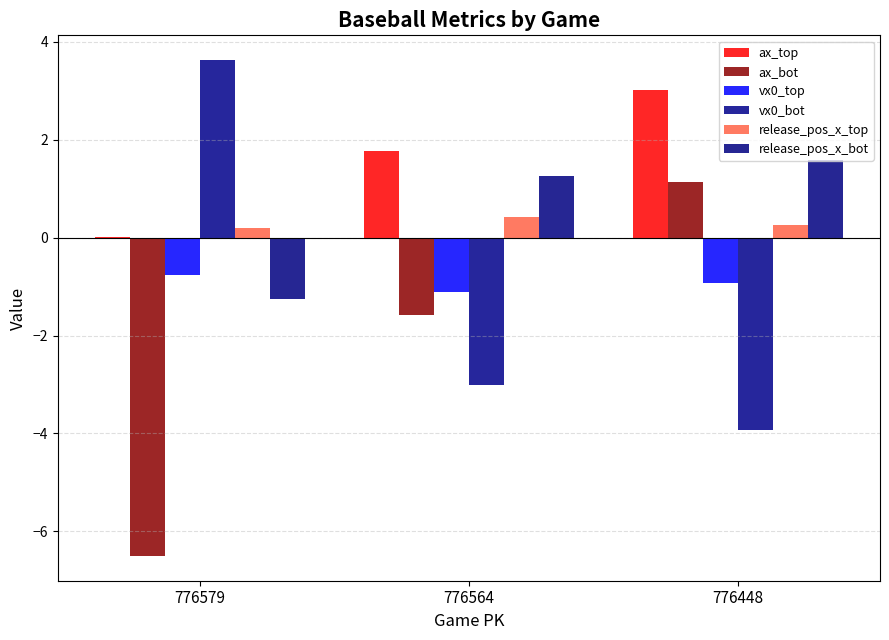

At 776579, list the series in order from largest to smallest.

vx0_bot, release_pos_x_top, ax_top, vx0_top, release_pos_x_bot, ax_bot